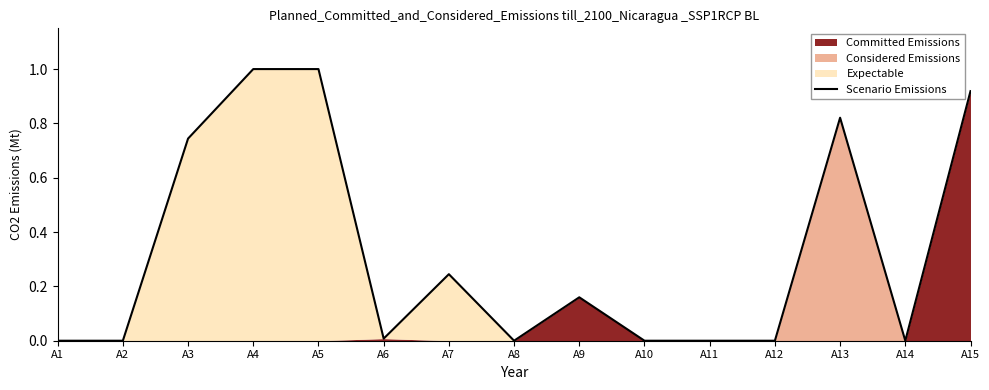

What is the sum of the values at A15 and A12?

0.9